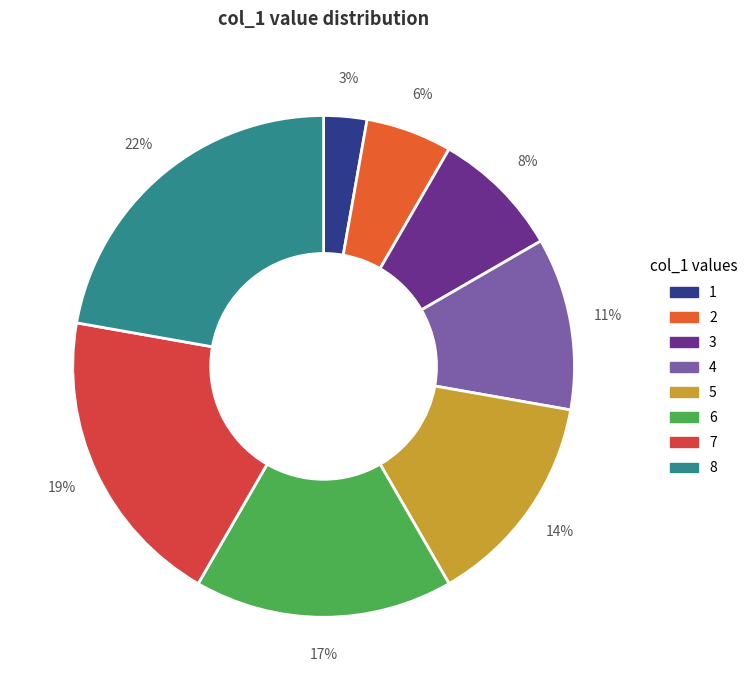

Is there a majority slice in this chart?

No